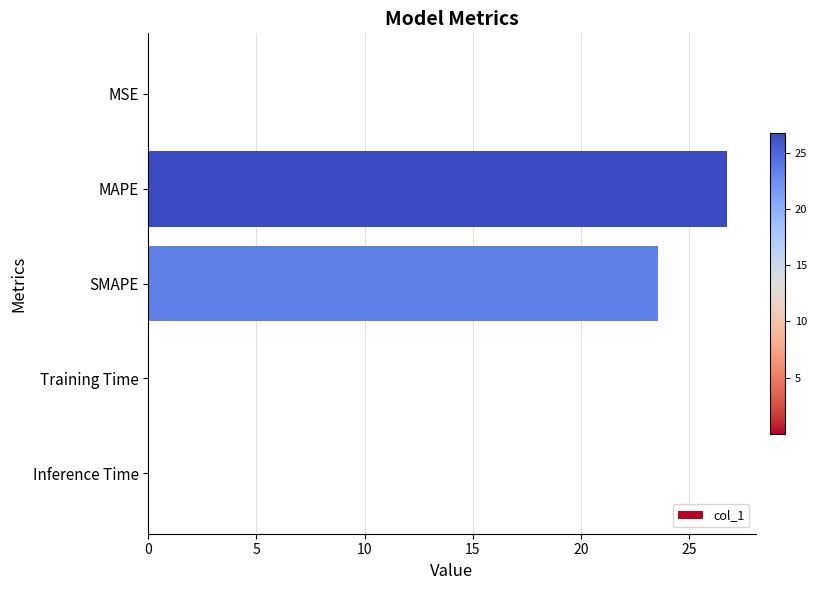

What is the sum of the values at MAPE and SMAPE?

50.3